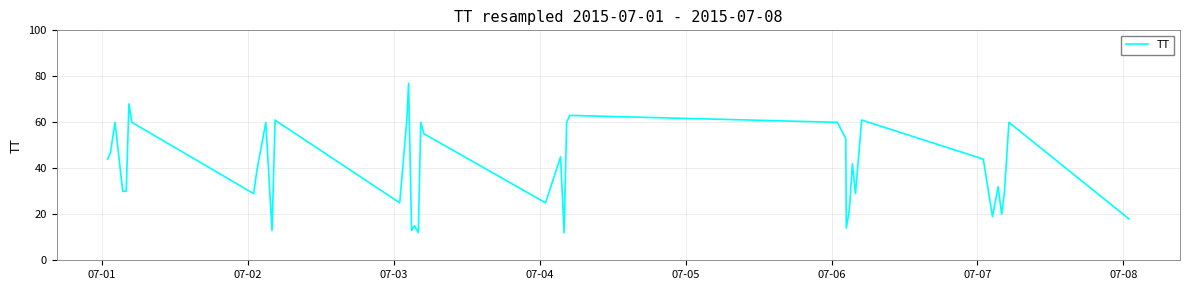

What is the minimum value shown in the chart?

12